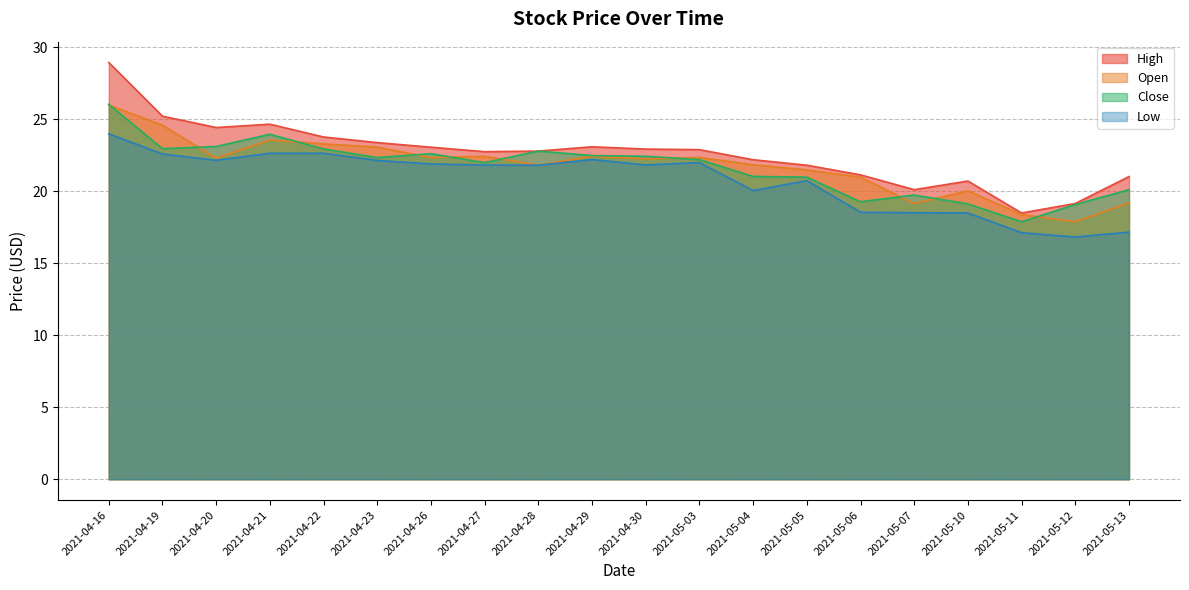

Where is the first local minimum for Close?

2021-04-19